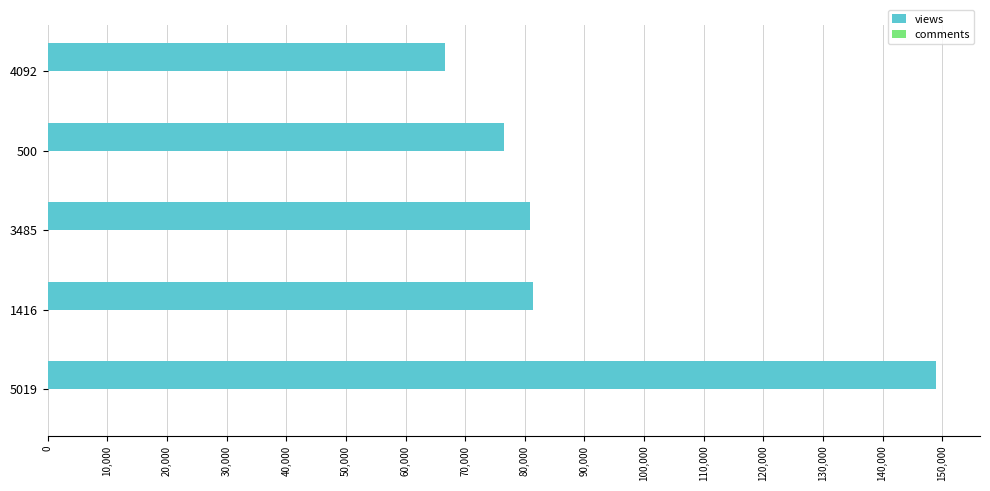

At which label does views reach its peak?

5019